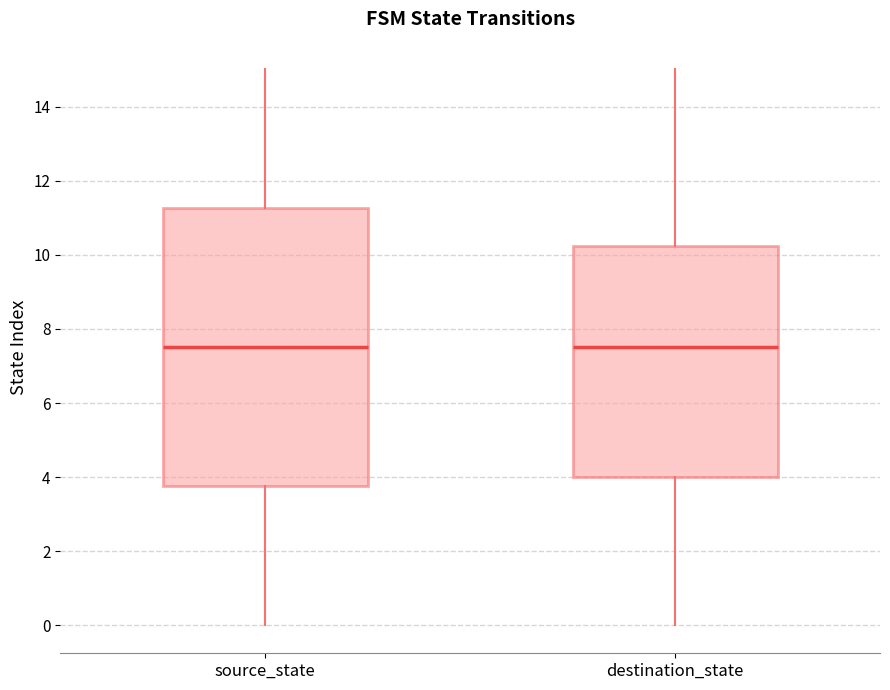

Reading left to right, transcribe this box plot: for each box, give where its median line is, the range the box spans, and where its two whiskers end, as read against the y-axis. The values are not printed on the chart, so give them approximately, as read against the axis.

source_state: median 7.6, box 3.8 to 11.2, whiskers 0.0 to 15.0
destination_state: median 7.6, box 4.0 to 10.2, whiskers 0.0 to 15.0